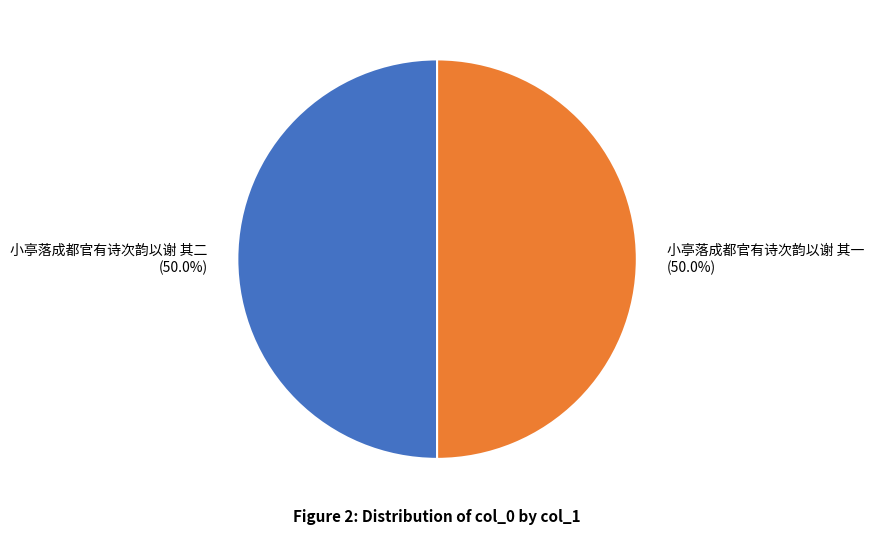

What percentage is the 小亭落成都官有诗次韵以谢 其二 slice, to the nearest percent?

50%